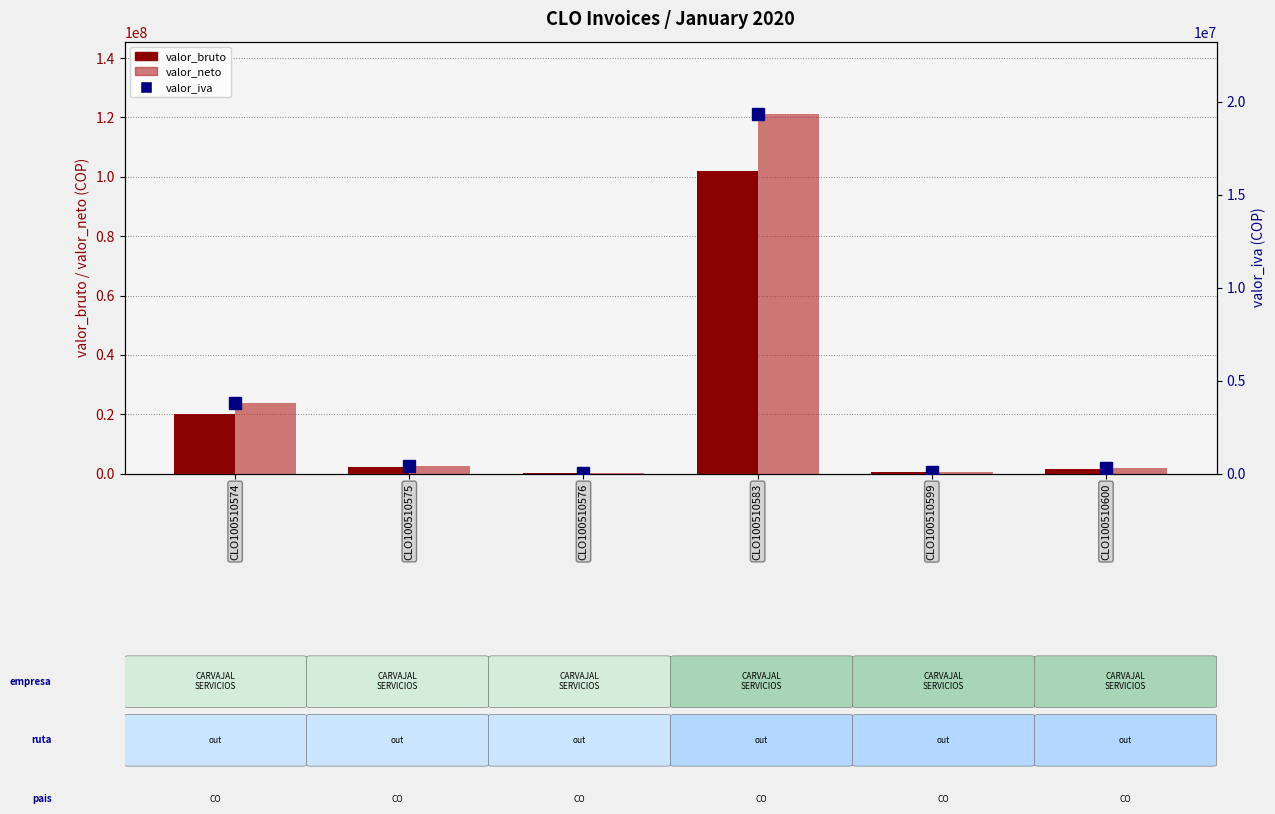

What is the difference between the highest and lowest values at CLO100510574?

20048713